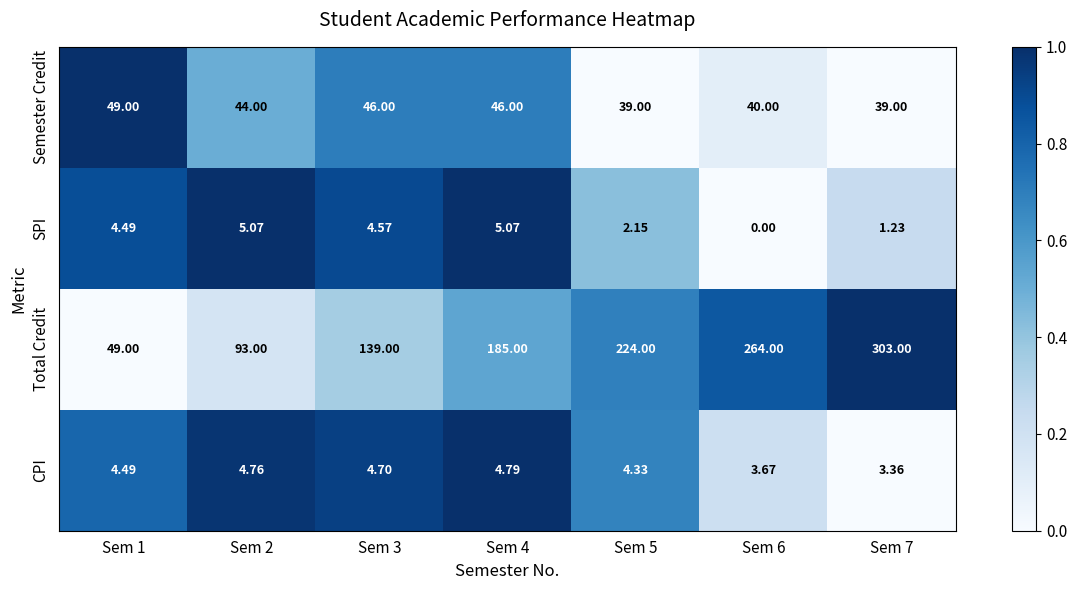

Which series has the widest spread of values?

Total Credit